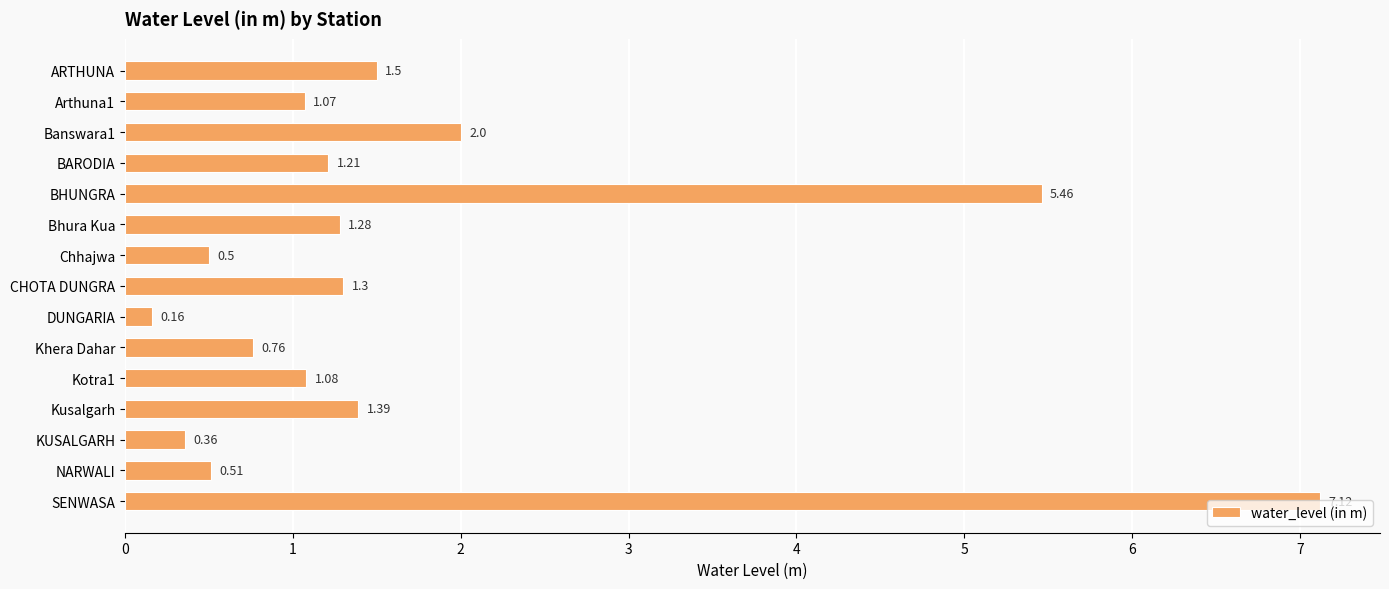

Which has a higher value, BARODIA or KUSALGARH?

BARODIA